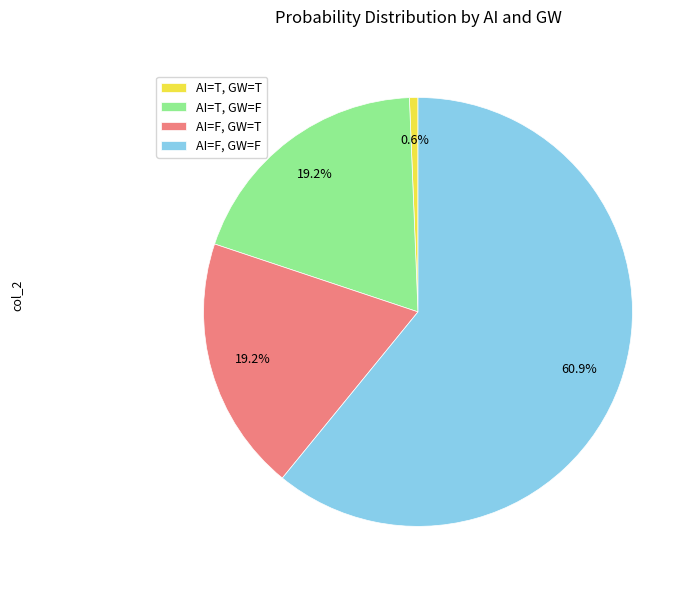

Does AI=F, GW=F account for over 50% of the chart?

Yes